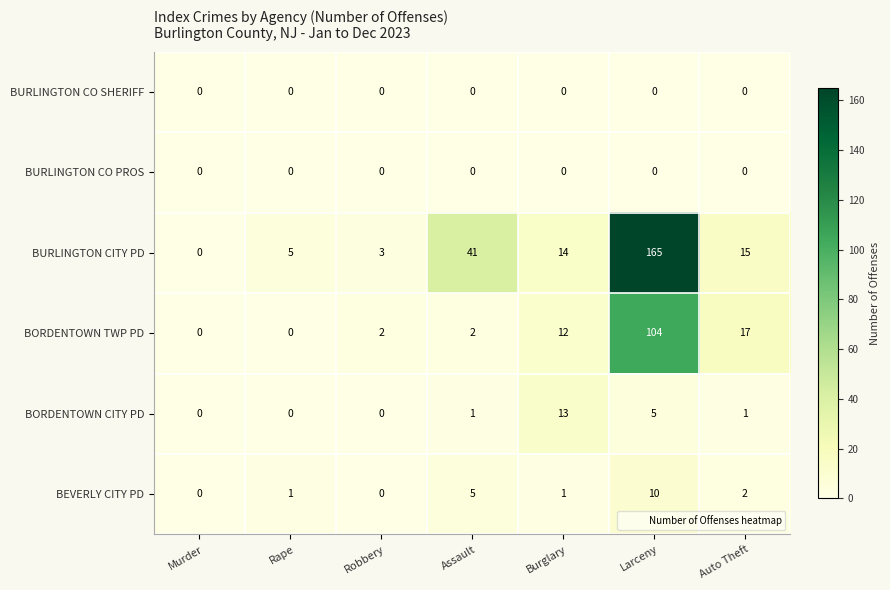

What is the total value across all series at Rape?

6